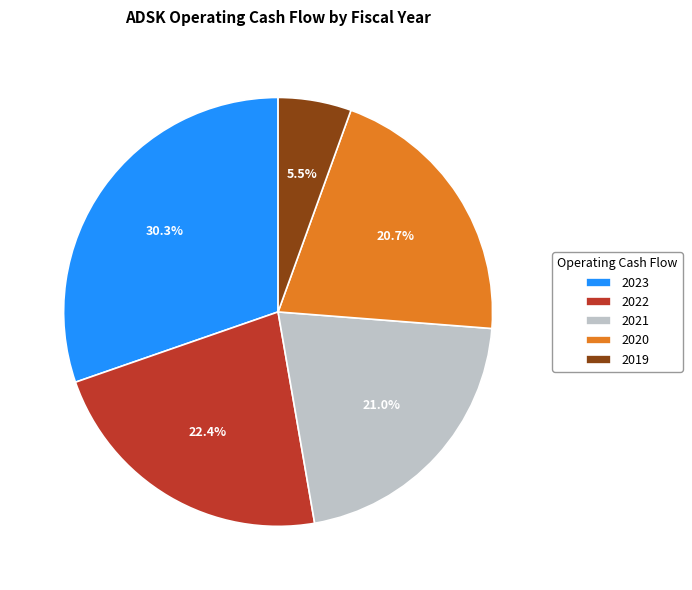

Combined, do 2021 and 2022 account for over 50%?

No